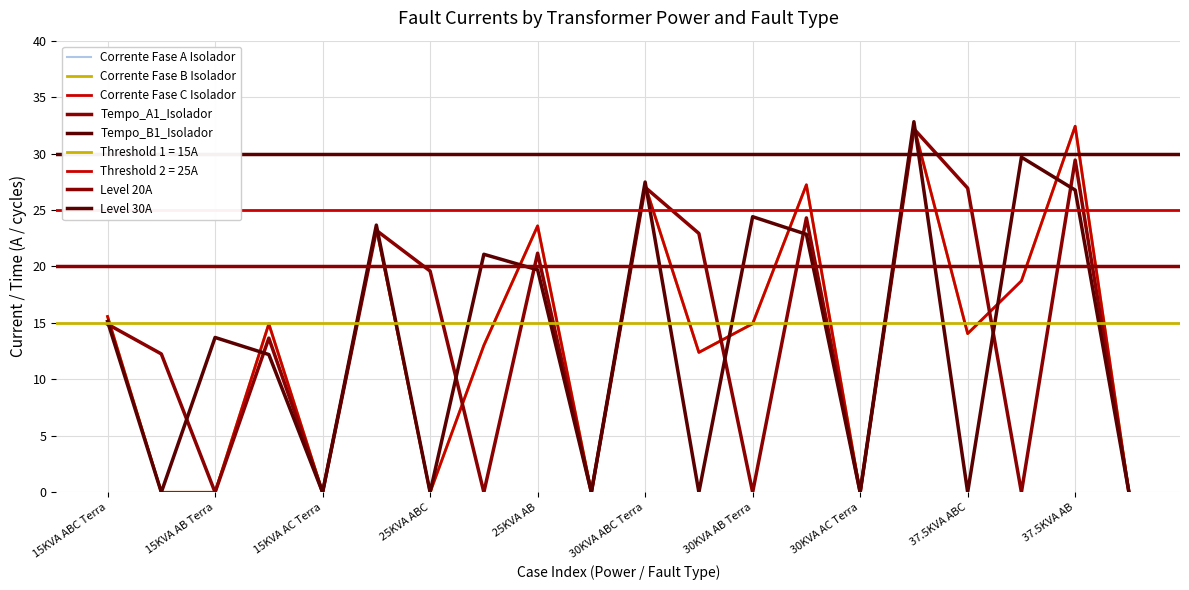

True or false: Corrente Fase C Isolador has more than 2 interior local peaks.

True